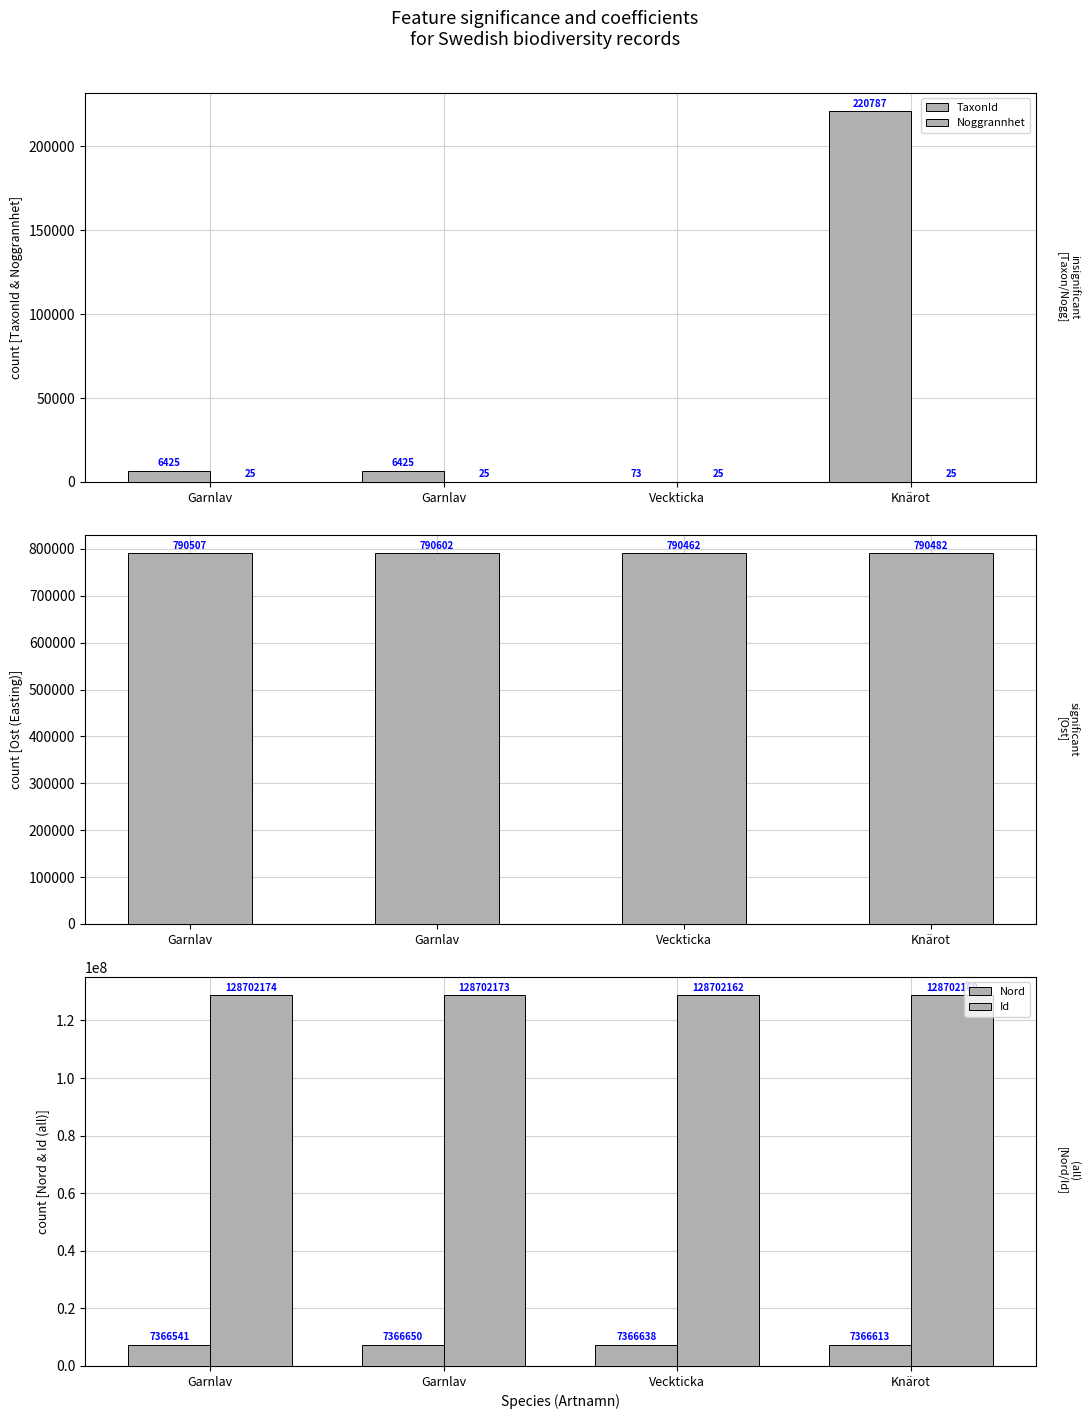

At which label does Id first exceed 128702173?

Garnlav